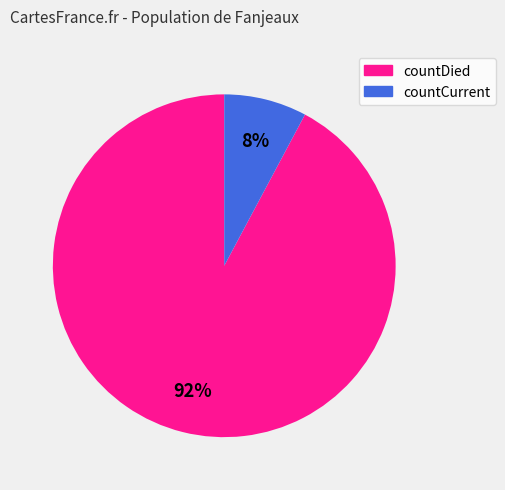

To the nearest percent, what percentage of the pie is countDied?

92%